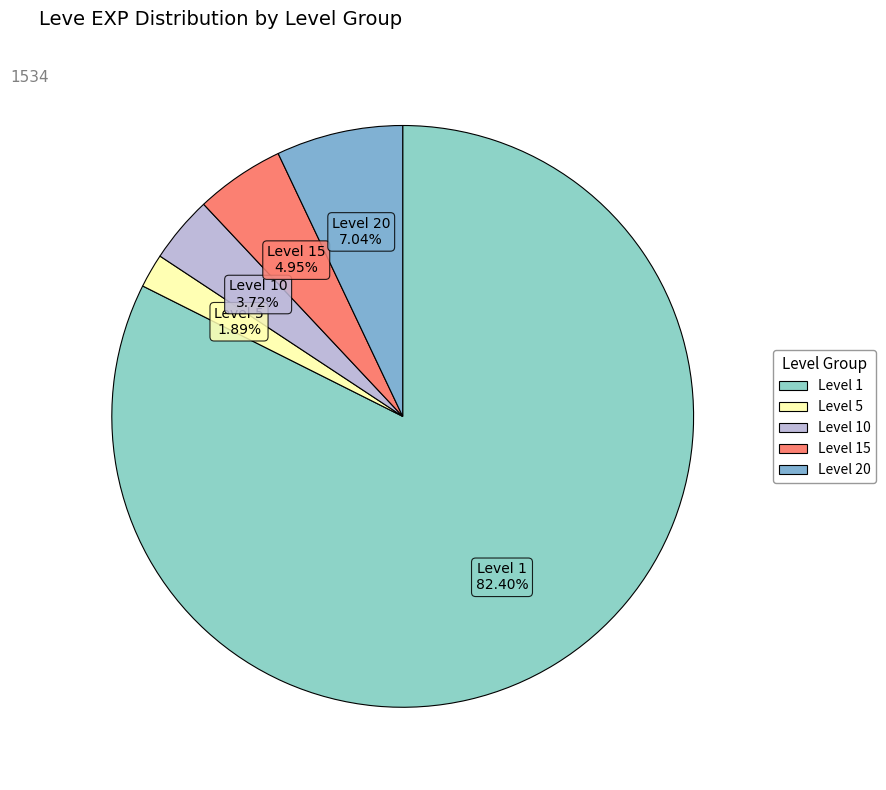

To the nearest percent, what is the difference between the largest and smallest slice percentages?

81%